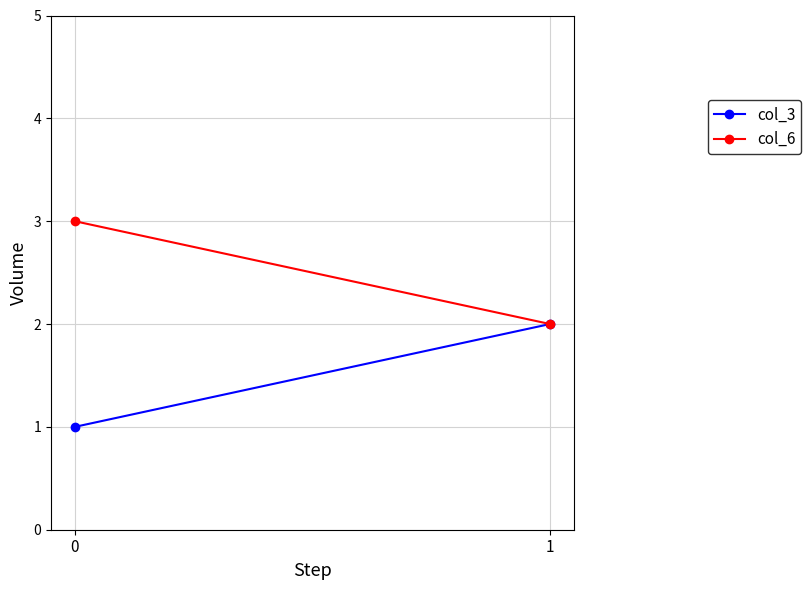

What is the value of the col_6 point at the 1st from the left?

3